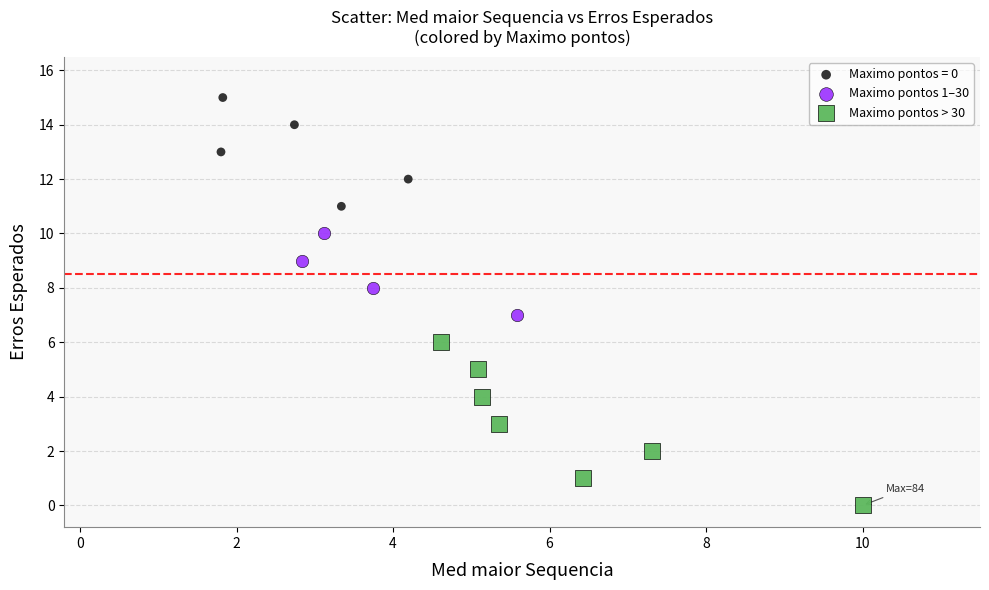

Which series contains the lowest Y value?

Maximo pontos > 30